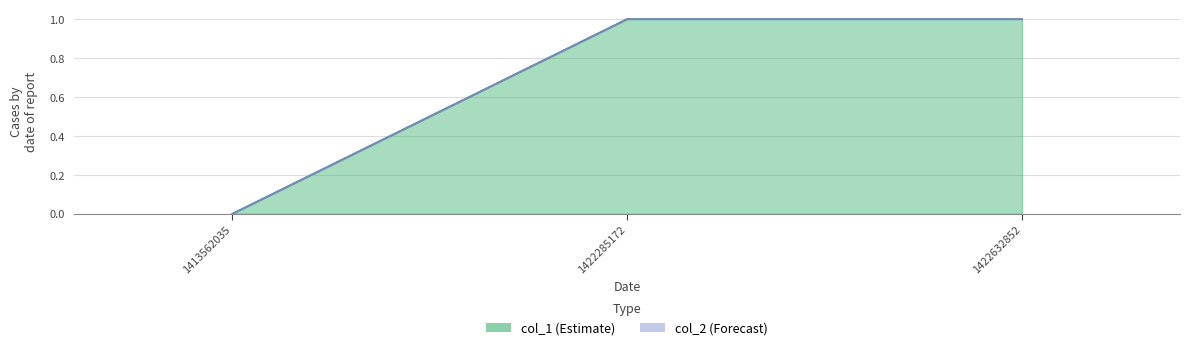

How many values are below 1?

1